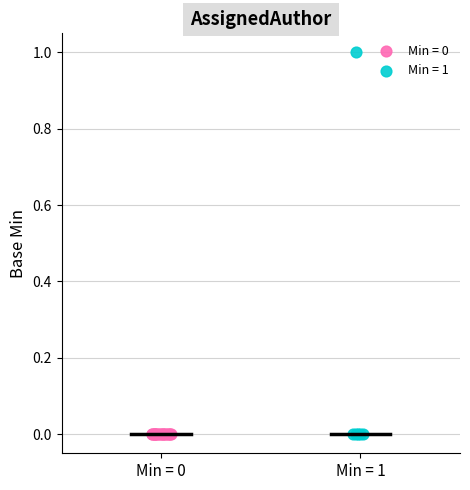

What are all the series names shown in the legend?

Min = 0, Min = 1